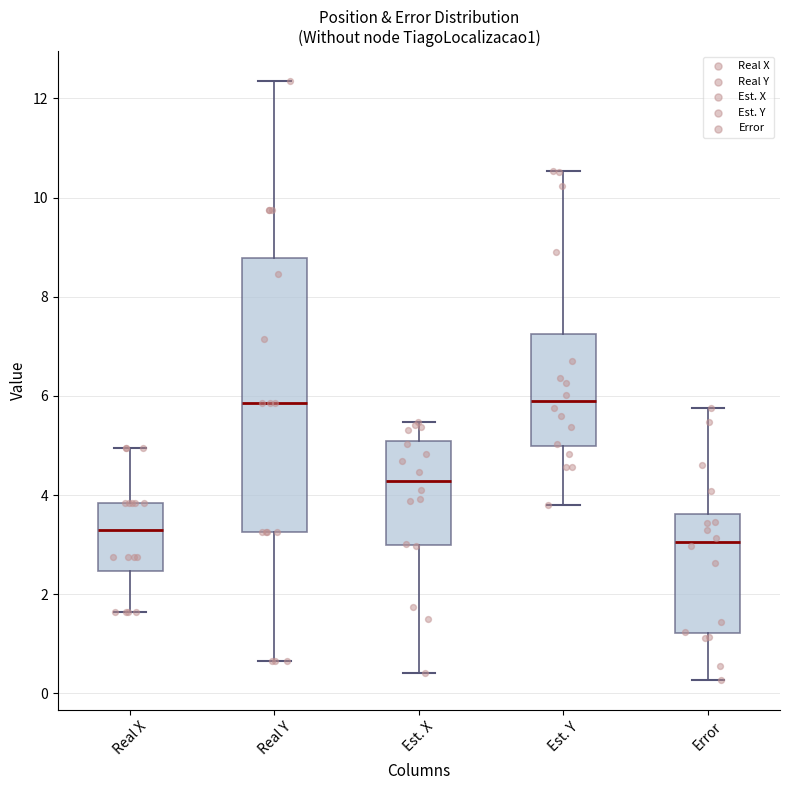

Reading left to right, read every box against the y-axis: the position of its median line, the range the box covers, and the ends of its whiskers. The values are not printed on the chart, so give them approximately, as read against the axis.

Real X: median 3.4, box 2.4 to 3.8, whiskers 1.6 to 5.0
Real Y: median 5.8, box 3.2 to 8.8, whiskers 0.6 to 12.4
Est. X: median 4.2, box 3.0 to 5.0, whiskers 0.4 to 5.4
Est. Y: median 5.8, box 5.0 to 7.2, whiskers 3.8 to 10.6
Error: median 3.0, box 1.2 to 3.6, whiskers 0.2 to 5.8